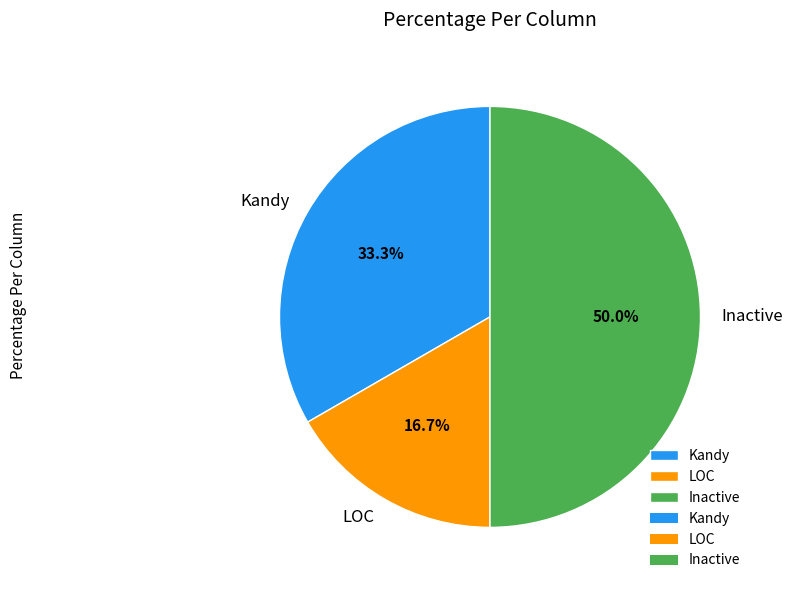

How much of the chart is everything except Kandy?

66.7%